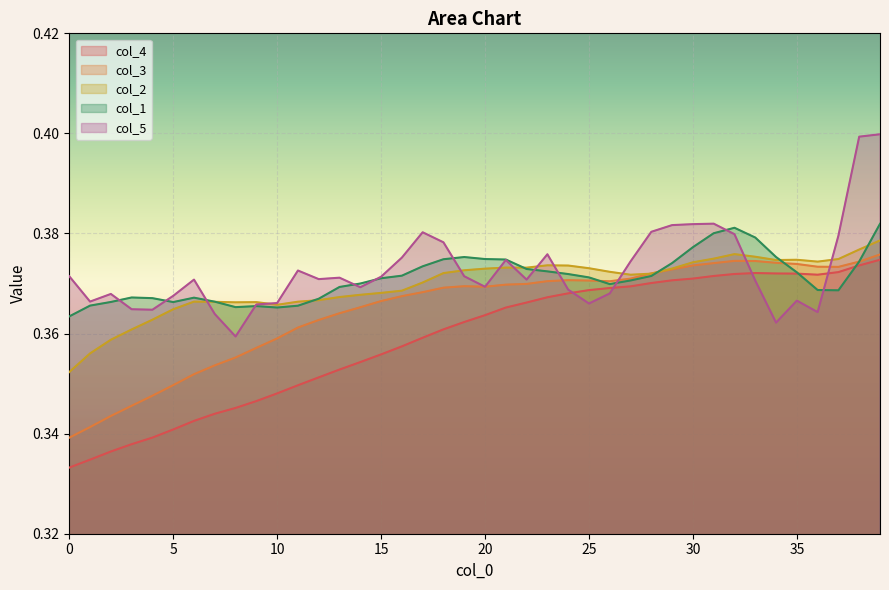

Between 34 and 12, which is larger?

34